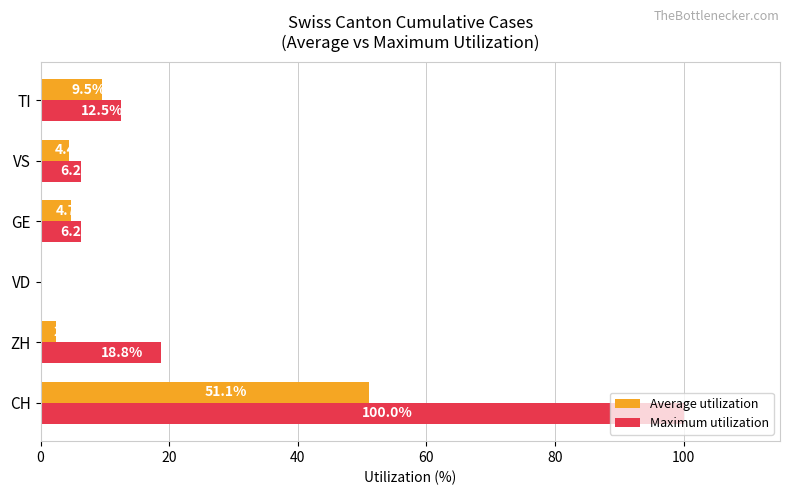

The Maximum utilization series shows 28.7 at ZH. True or false?

False